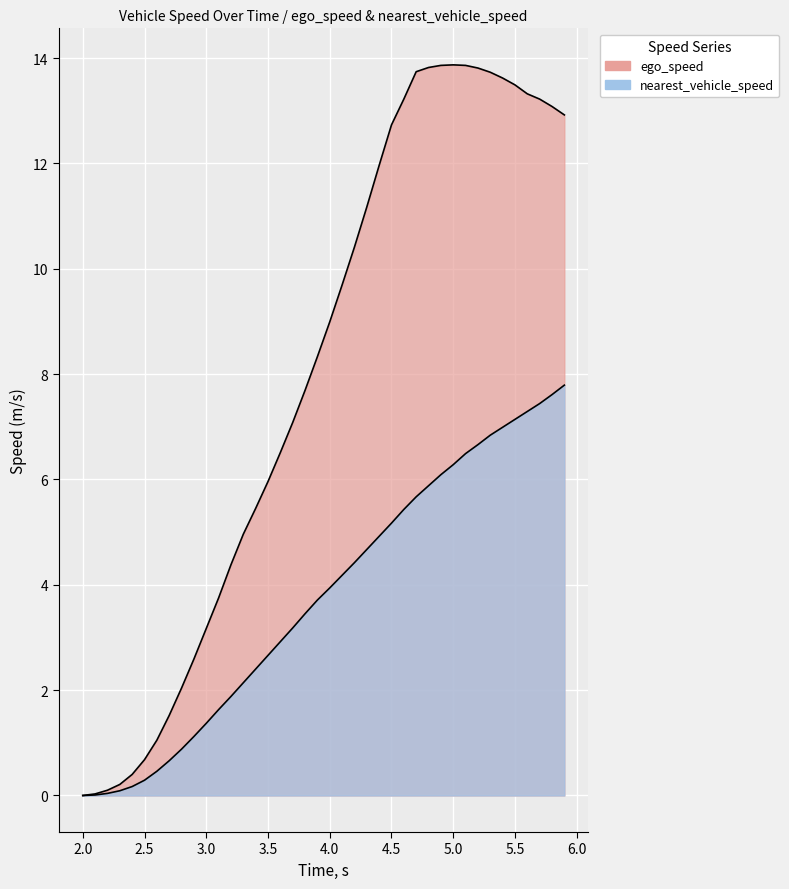

Reading left to right, what are all the values shown in this chart?

ego_speed: 0.0	0.0	0.1	0.2	0.4	0.7	1.1	1.5	2.0	2.6	3.2	3.8	4.4	5.0	5.5	6.0	6.5	7.1	7.7	8.3	9.0	9.7	10.4	11.2	12.0	12.7	13.2	13.7	13.8	13.9	13.9	13.9	13.8	13.7	13.6	13.5	13.3	13.2	13.1	12.9
nearest_vehicle_speed: 0.0	0.0	0.0	0.1	0.2	0.3	0.5	0.7	0.9	1.1	1.4	1.6	1.9	2.1	2.4	2.7	2.9	3.2	3.5	3.7	3.9	4.2	4.4	4.7	4.9	5.2	5.4	5.7	5.9	6.1	6.3	6.5	6.7	6.8	7.0	7.1	7.3	7.4	7.6	7.8